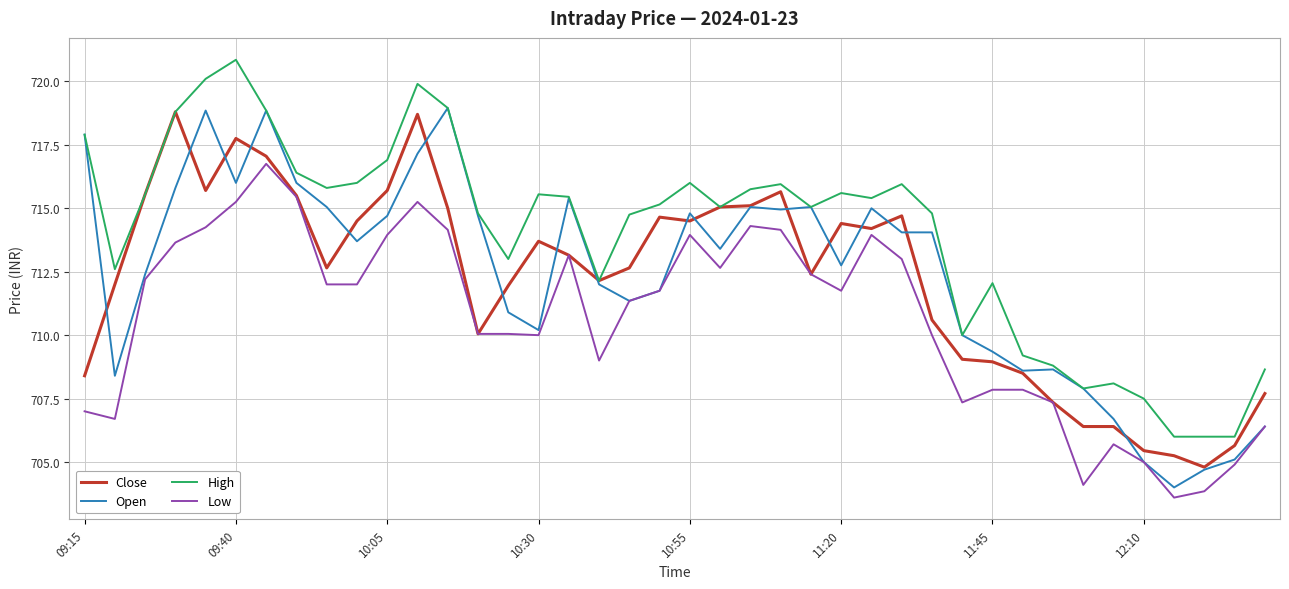

What is the minimum value shown in the chart?

703.6